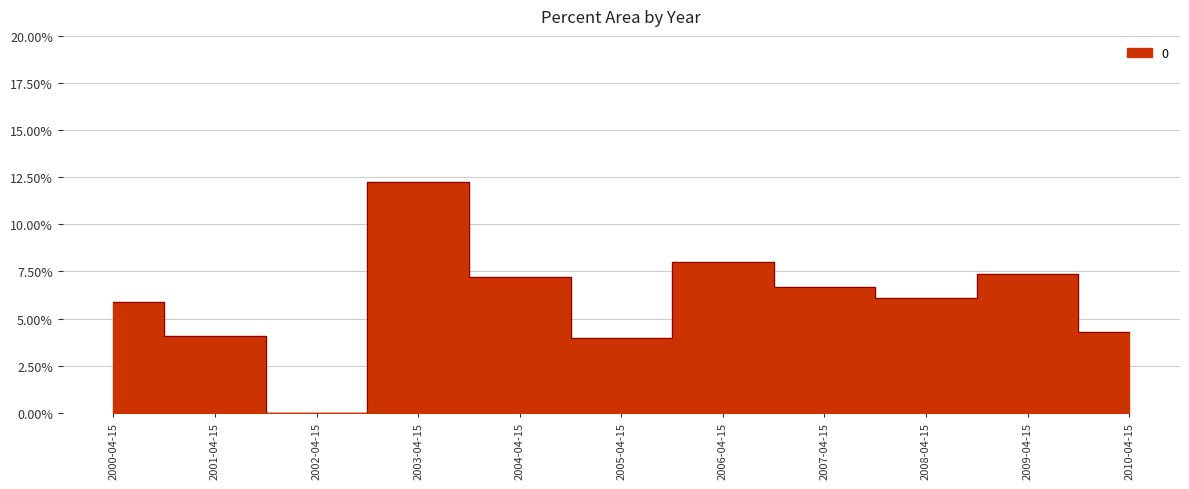

Which category has the lowest value across all series?

2002-04-15